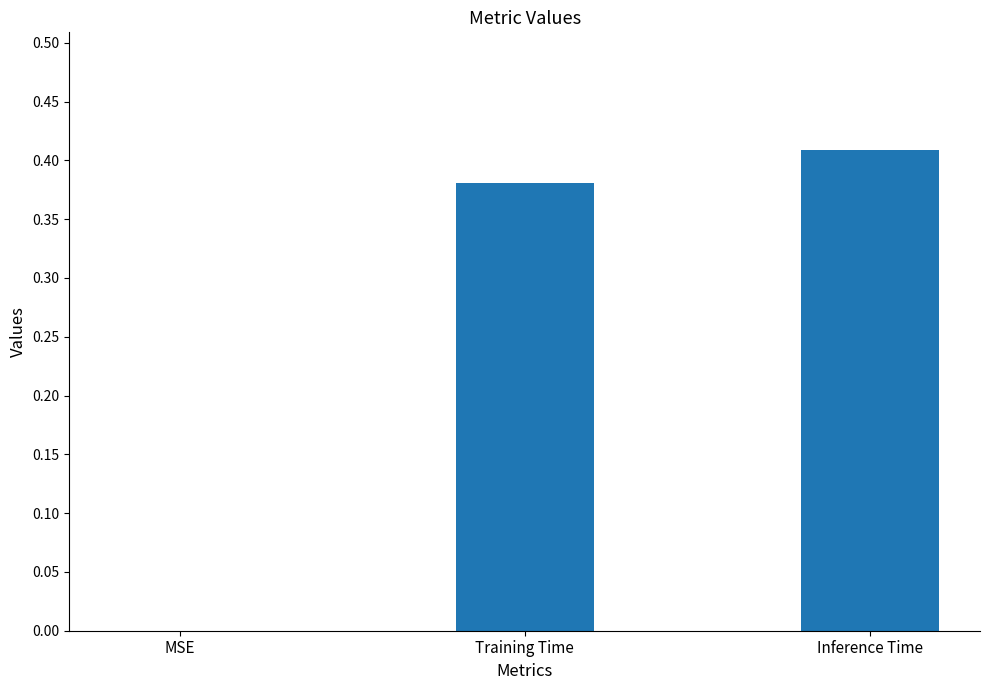

The value at Training Time is 0.7. True or false?

False